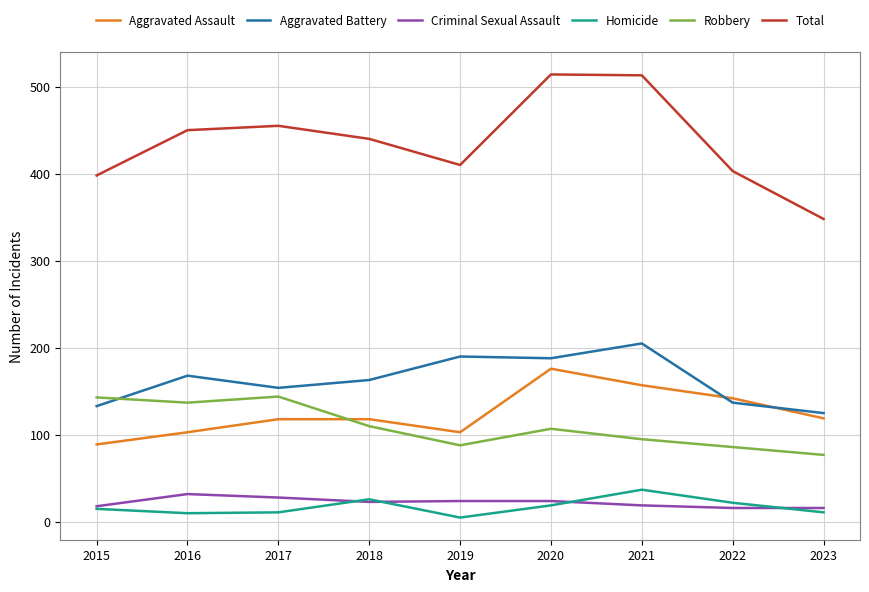

What is the average value of the Robbery series?

110